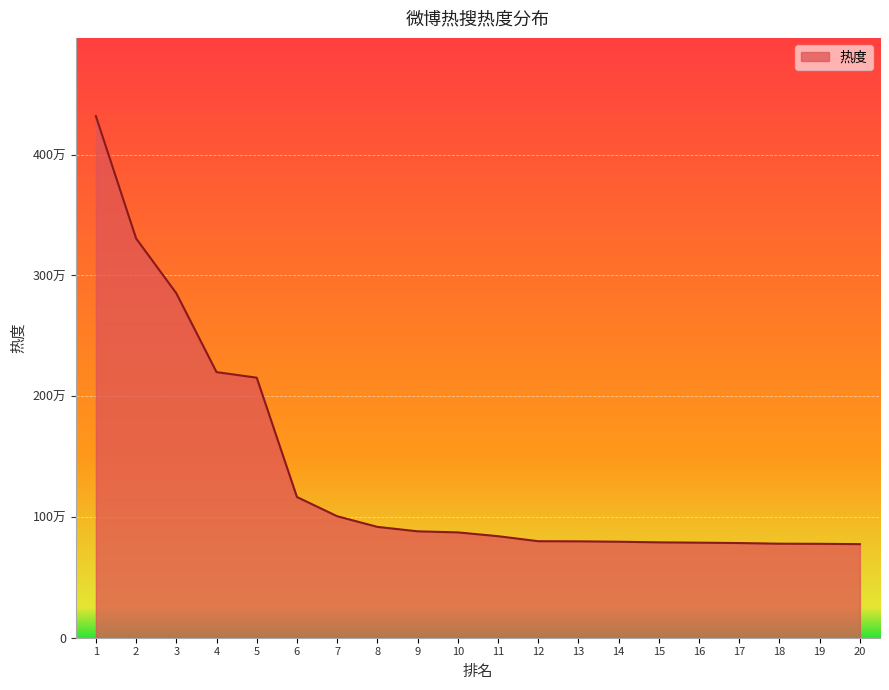

What is the maximum value shown in the chart?

4319468